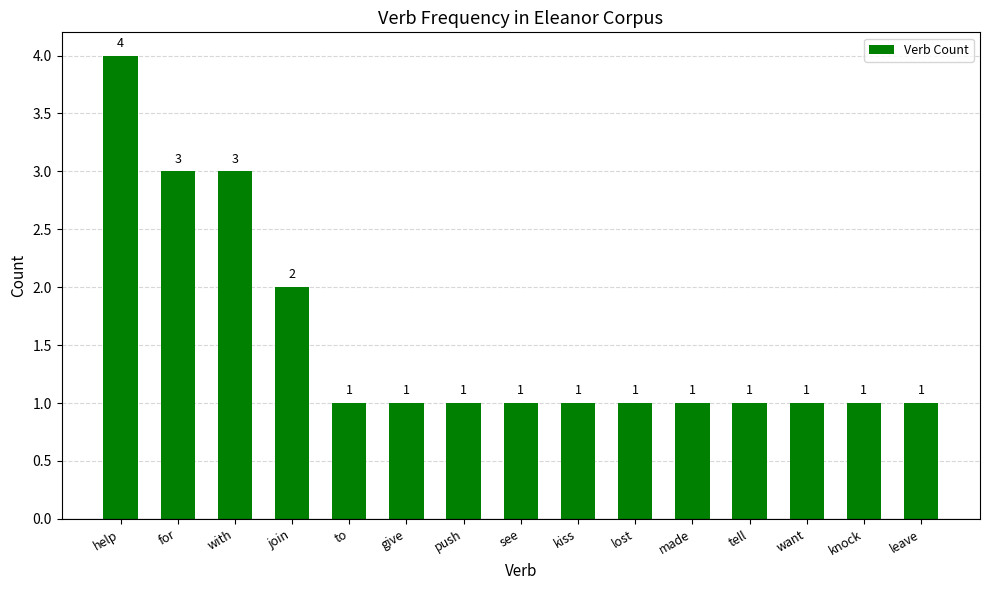

Between help and made, which is larger?

help